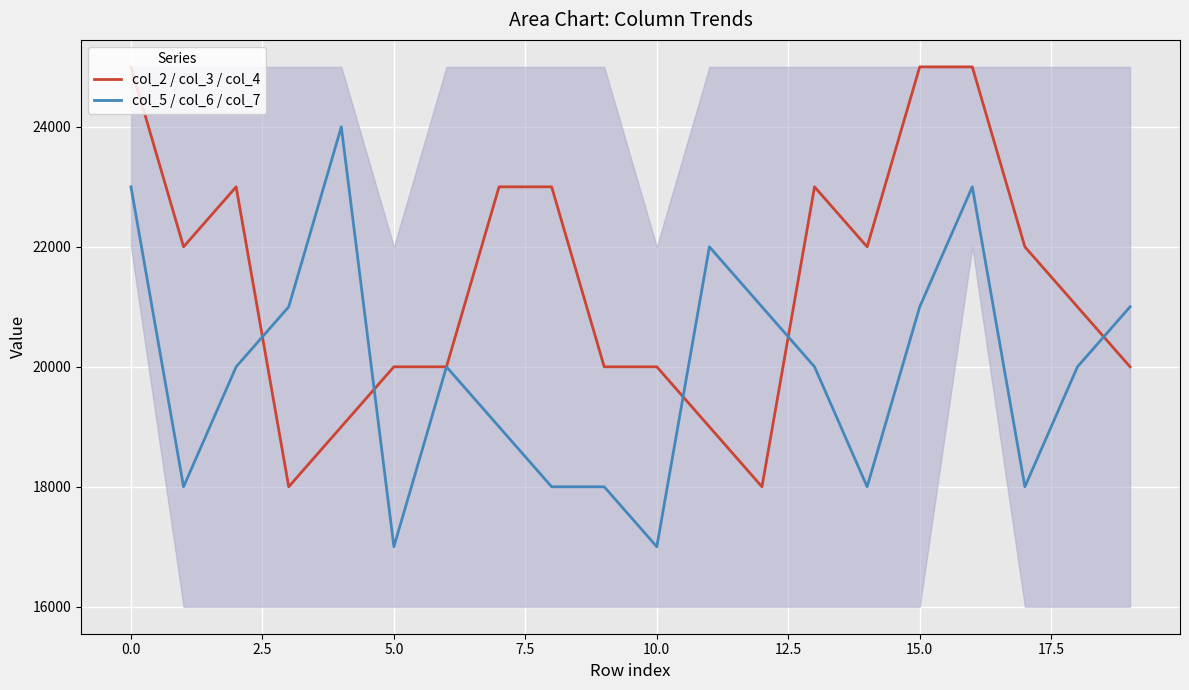

True or false: col_2 / col_3 / col_4 and col_5 / col_6 / col_7 cross at least once.

True